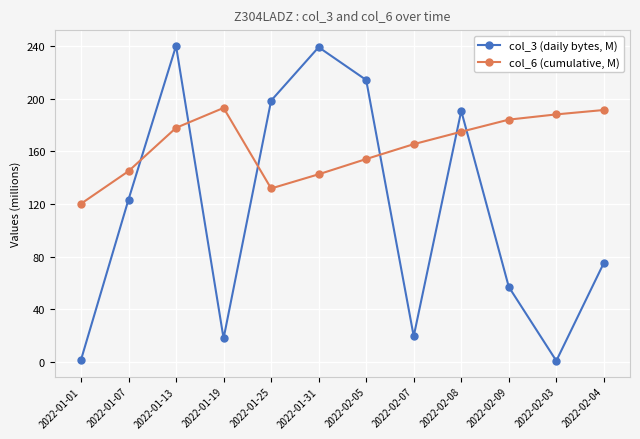

How many values in the col_3 (daily bytes, M) series are below 123?

6